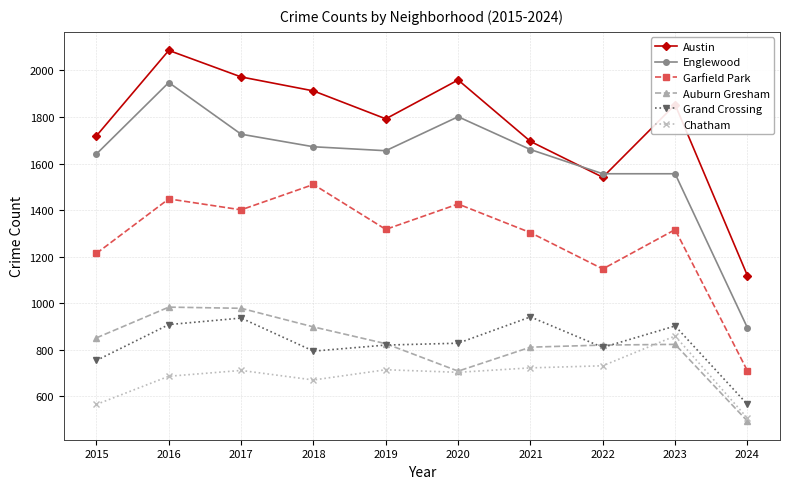

True or false: Austin and Garfield Park cross at least once.

False